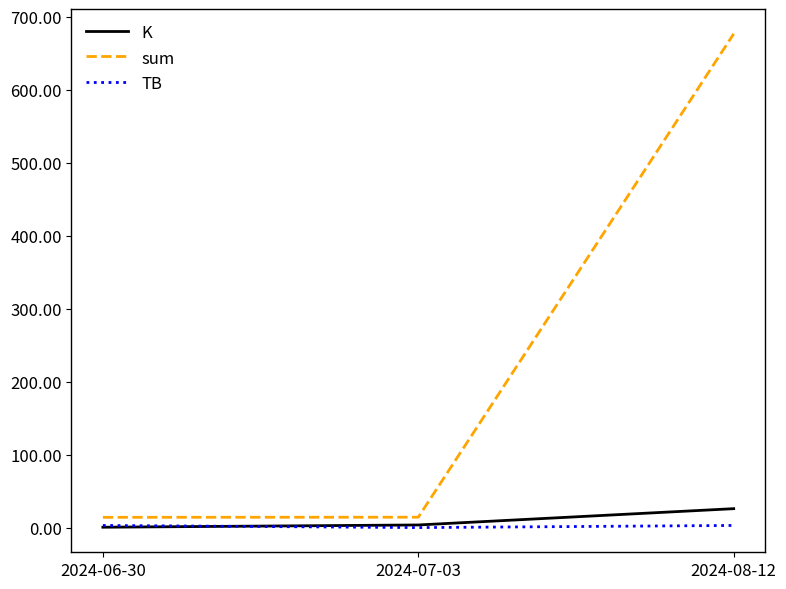

At which label does sum reach its peak?

2024-08-12